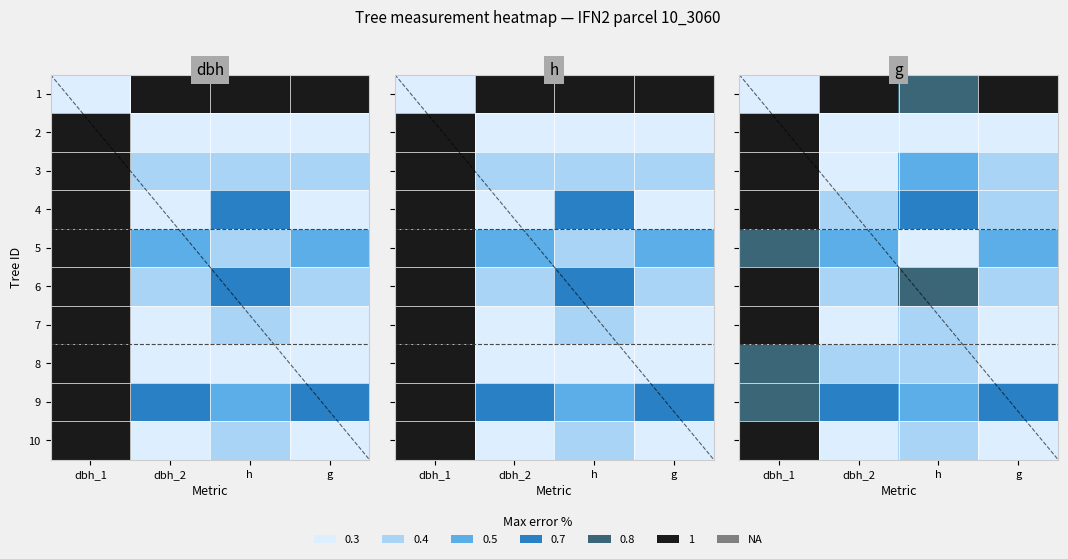

At which label does 10 reach its minimum?

g